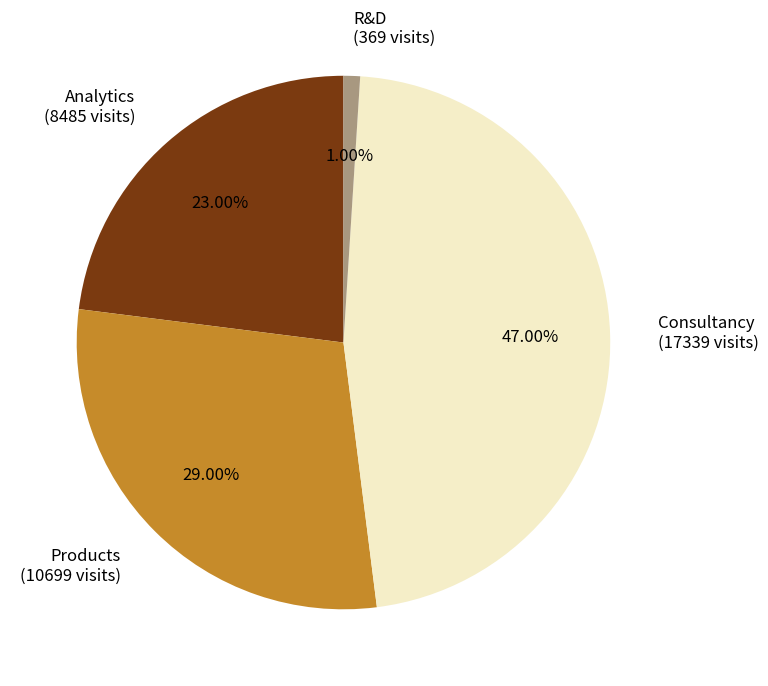

To the nearest percent, what is the difference between the Analytics and Consultancy slice percentages?

24%